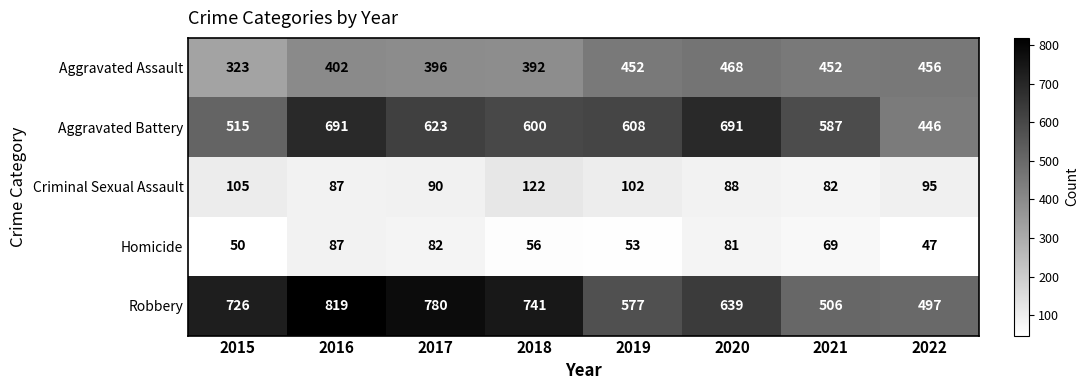

What is the maximum value shown in the chart?

819